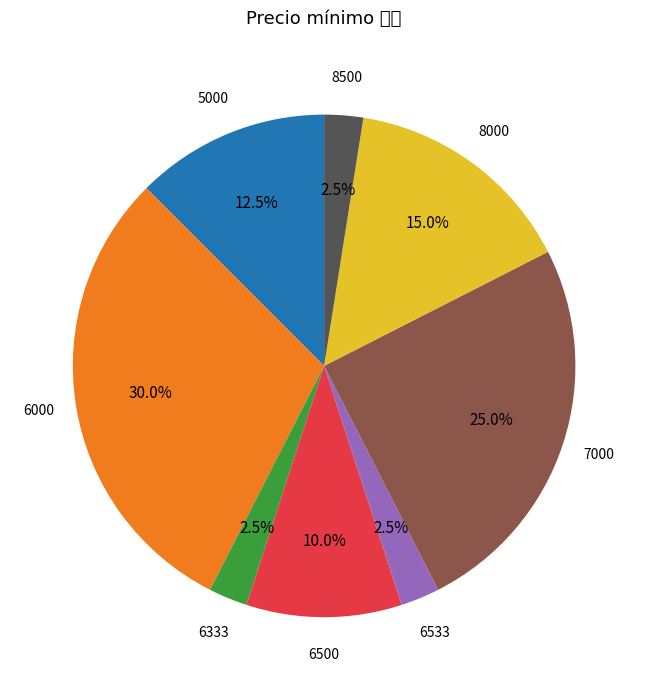

Is there any slice that represents more than half of the pie?

No